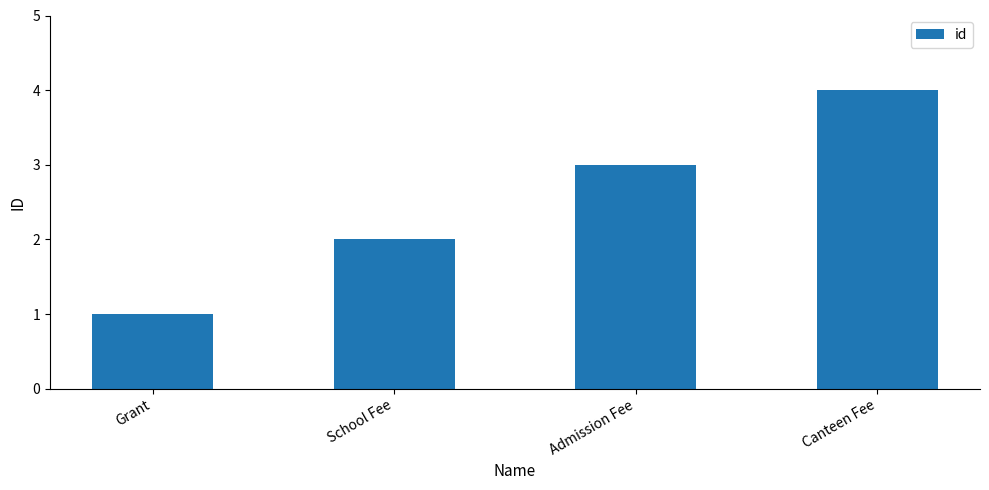

Is it true that the value at Canteen Fee is 6?

False